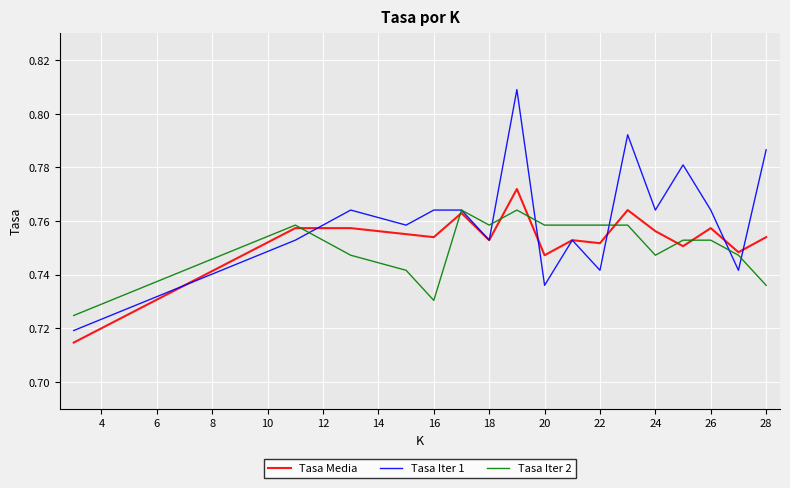

Which series has the largest total across all categories?

Tasa Iter 1